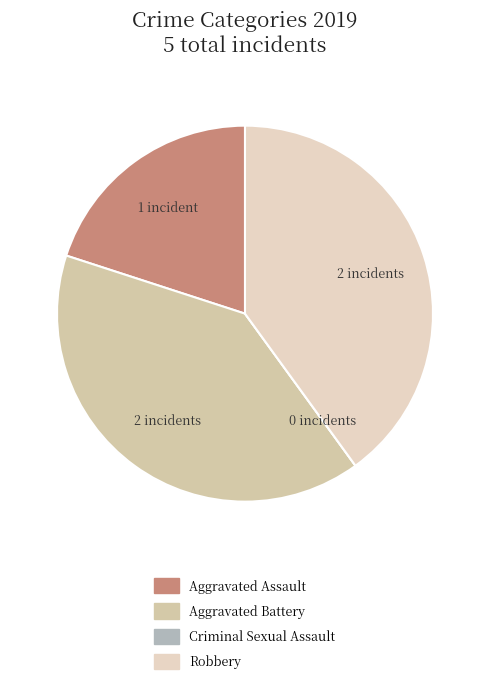

How many slices are in this pie chart?

4